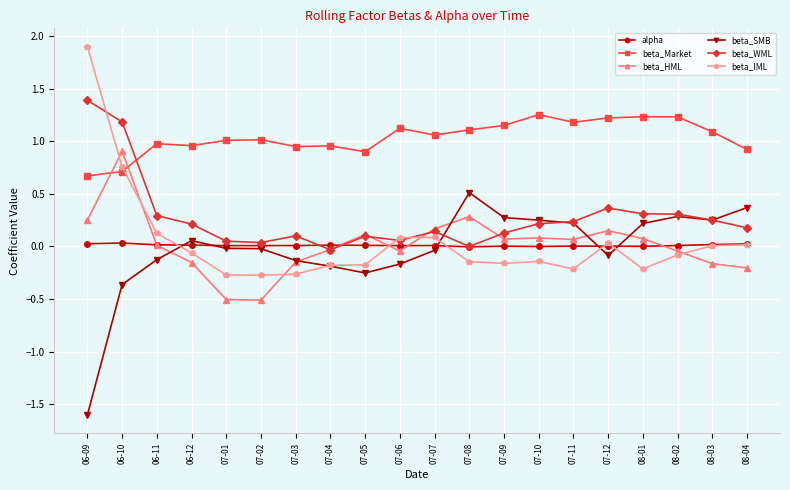

Which label corresponds to the largest value in the chart?

06-09